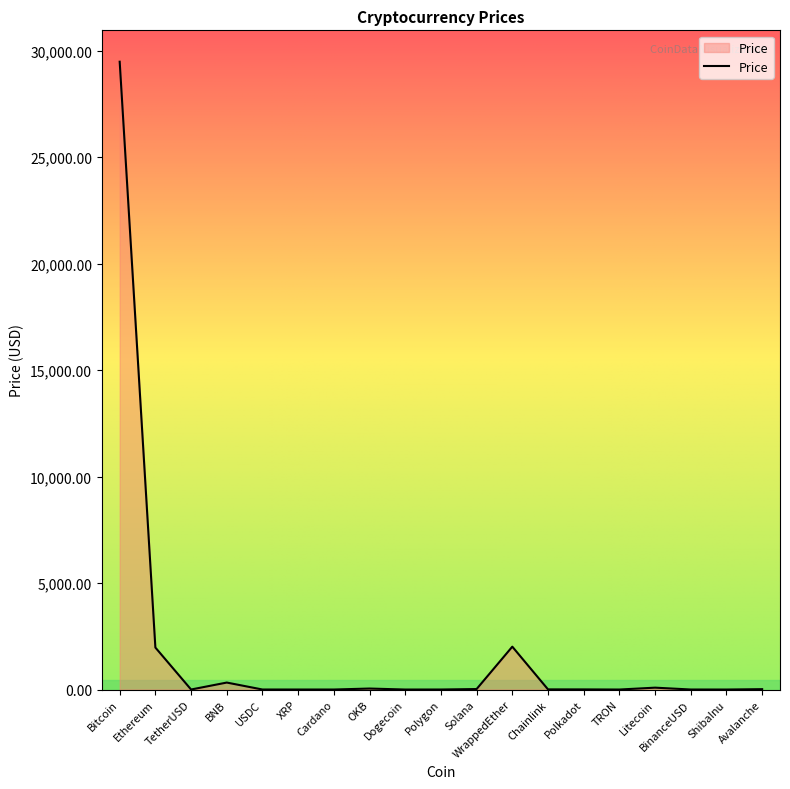

What is the sum of the values at WrappedEther and Bitcoin?

31501.3